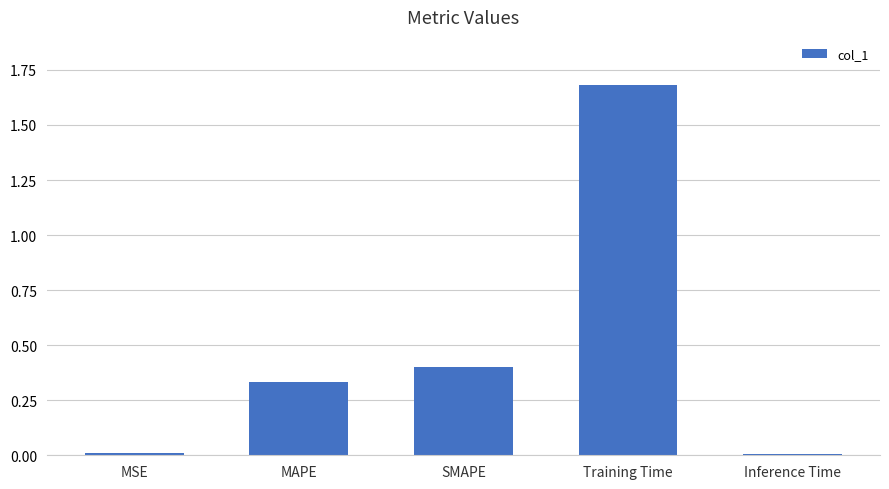

How many bars are there in total?

5